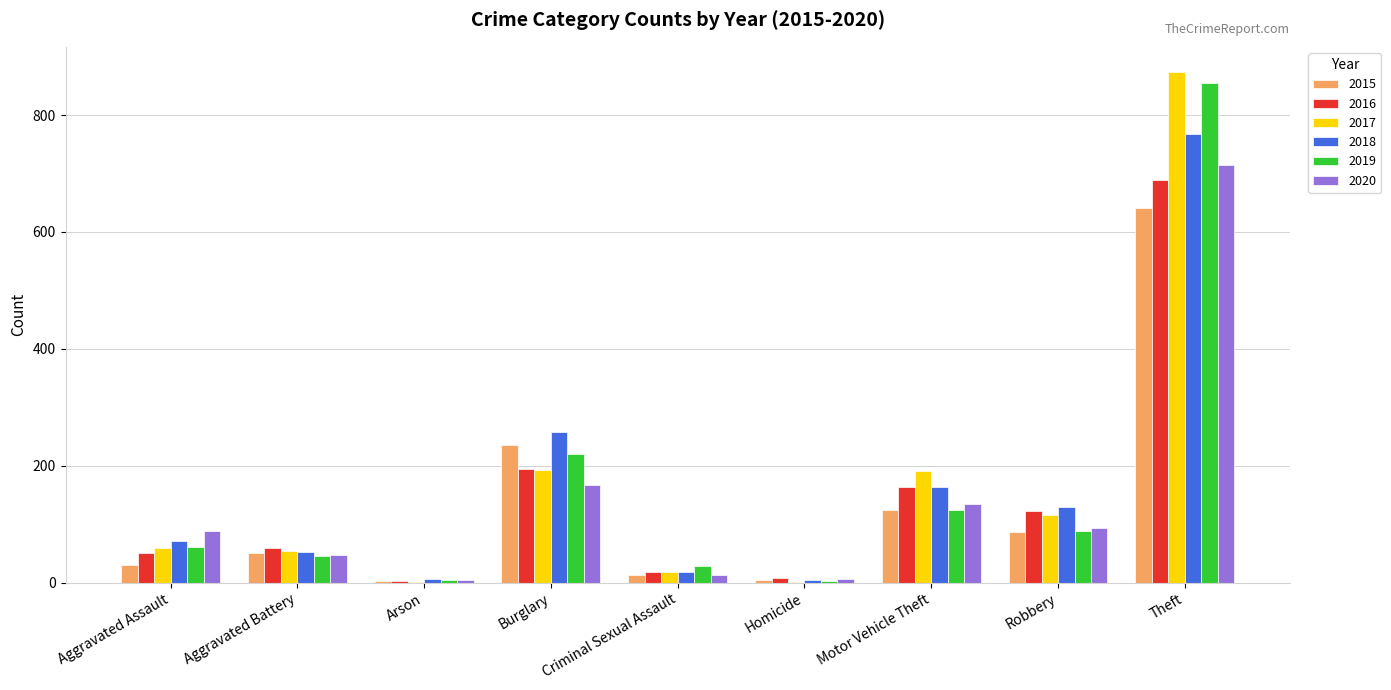

The 2015 series shows 10 at Aggravated Battery. True or false?

False